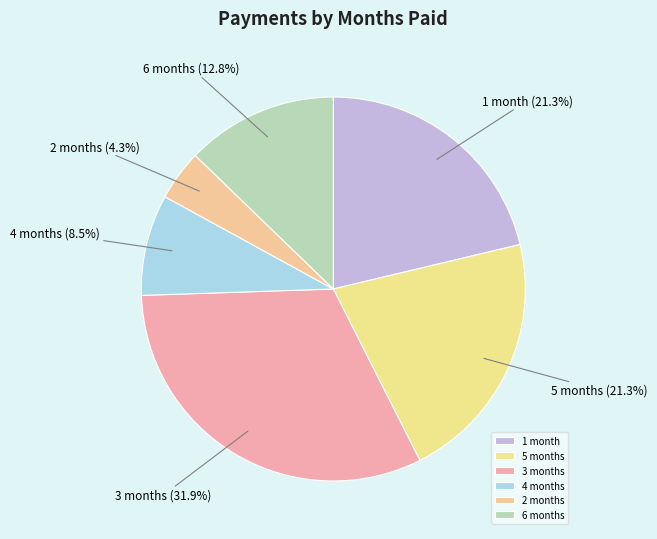

Which has a higher value, 3 months or 1 month?

3 months